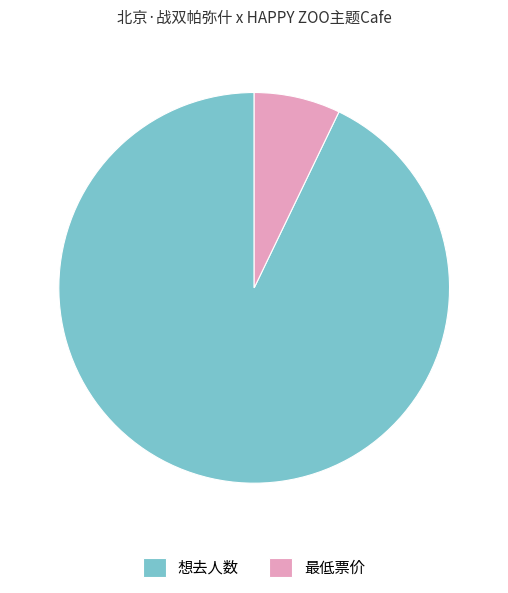

What is the largest slice in the pie chart?

想去人数